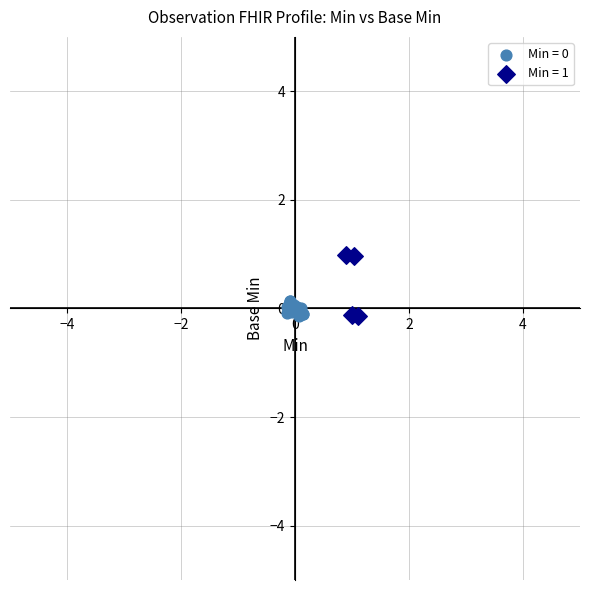

Which series has the widest spread of Y values?

Min = 1